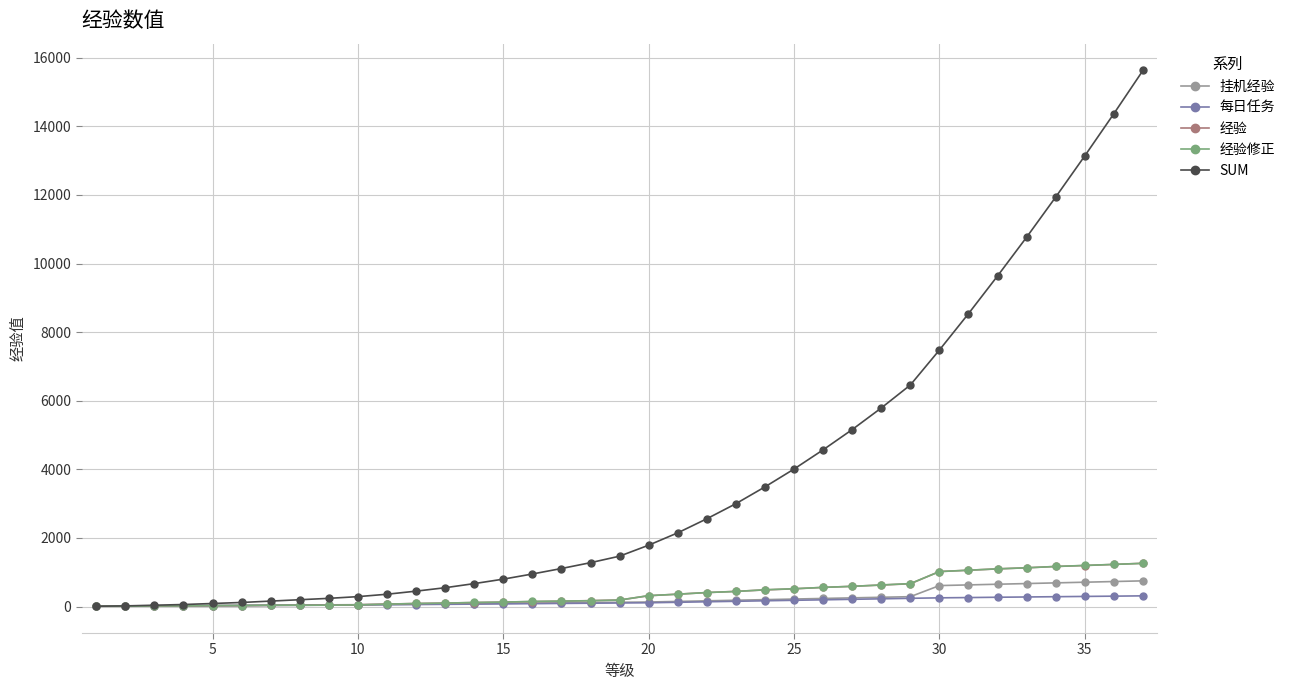

Which series has the widest spread of values?

SUM